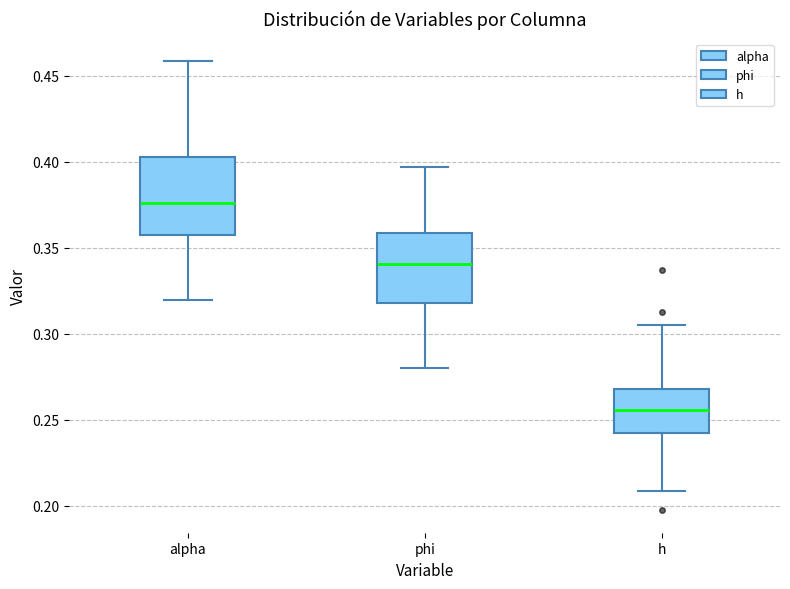

Which box has the highest median line?

alpha